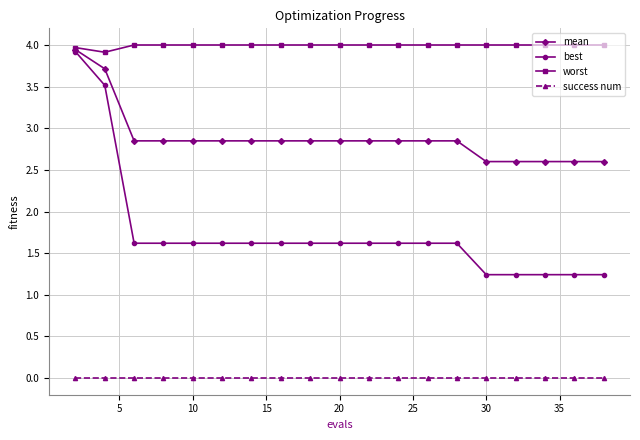

What is the maximum value for worst?

4.0